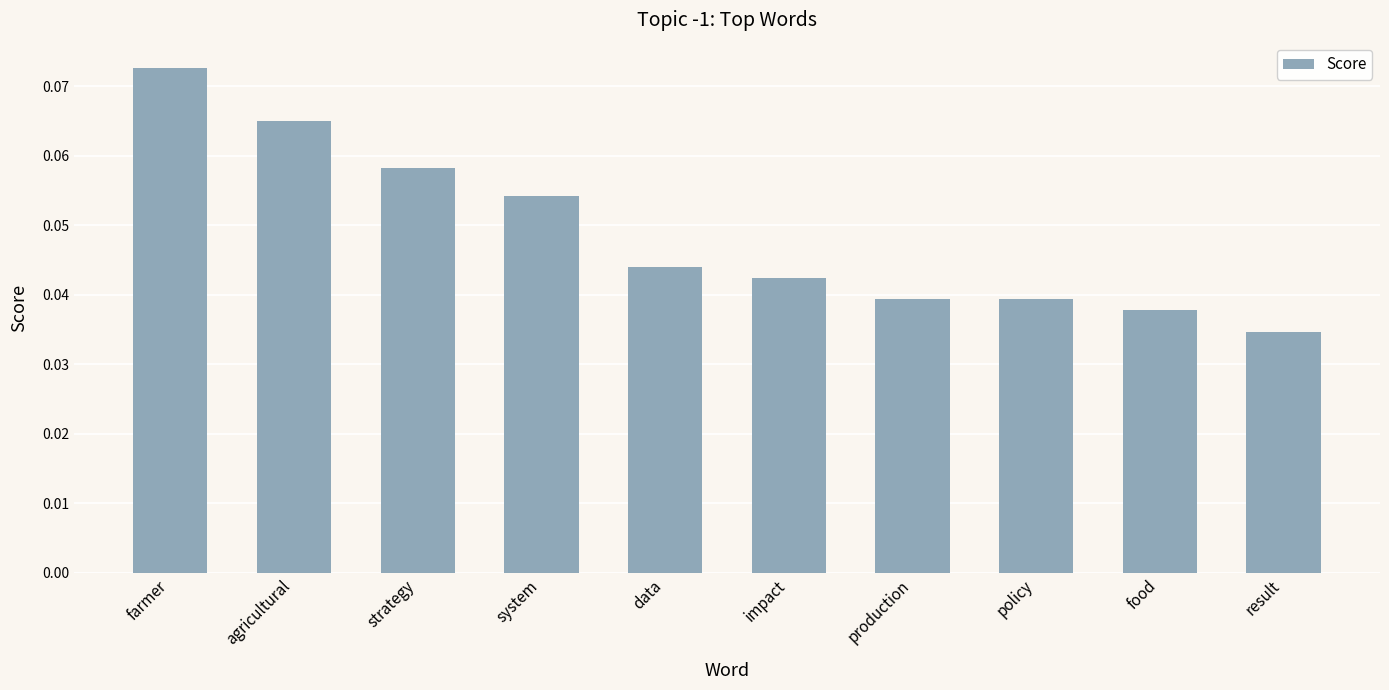

What position from the right is agricultural?

9